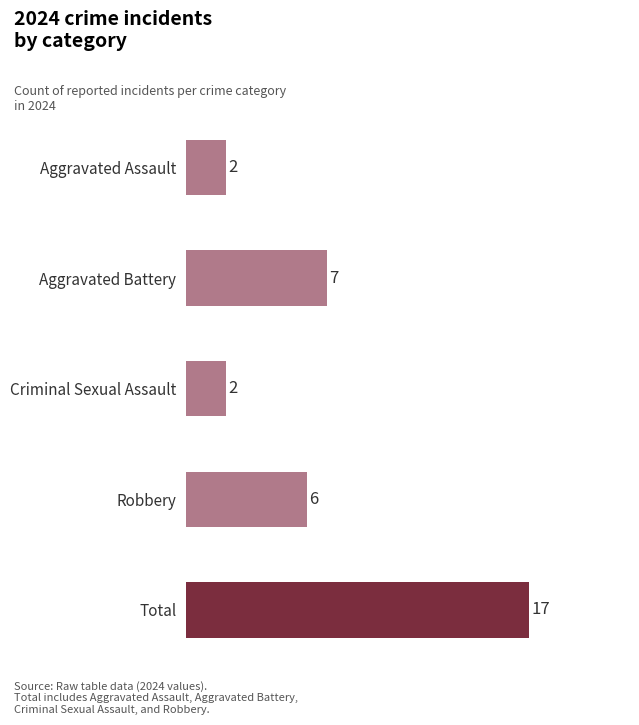

What is the maximum value shown in the chart?

17